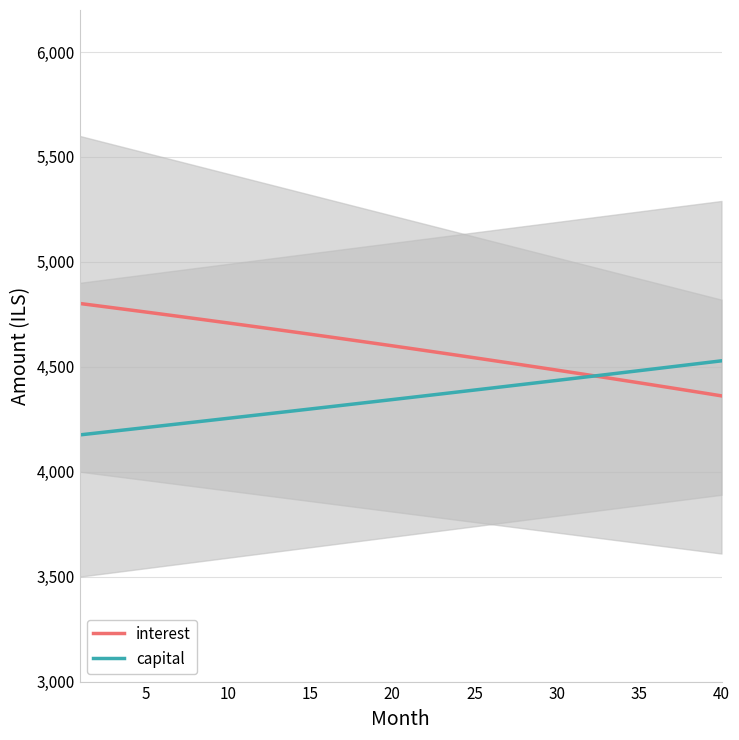

True or false: interest has a value of 4542.8 at 25.

True